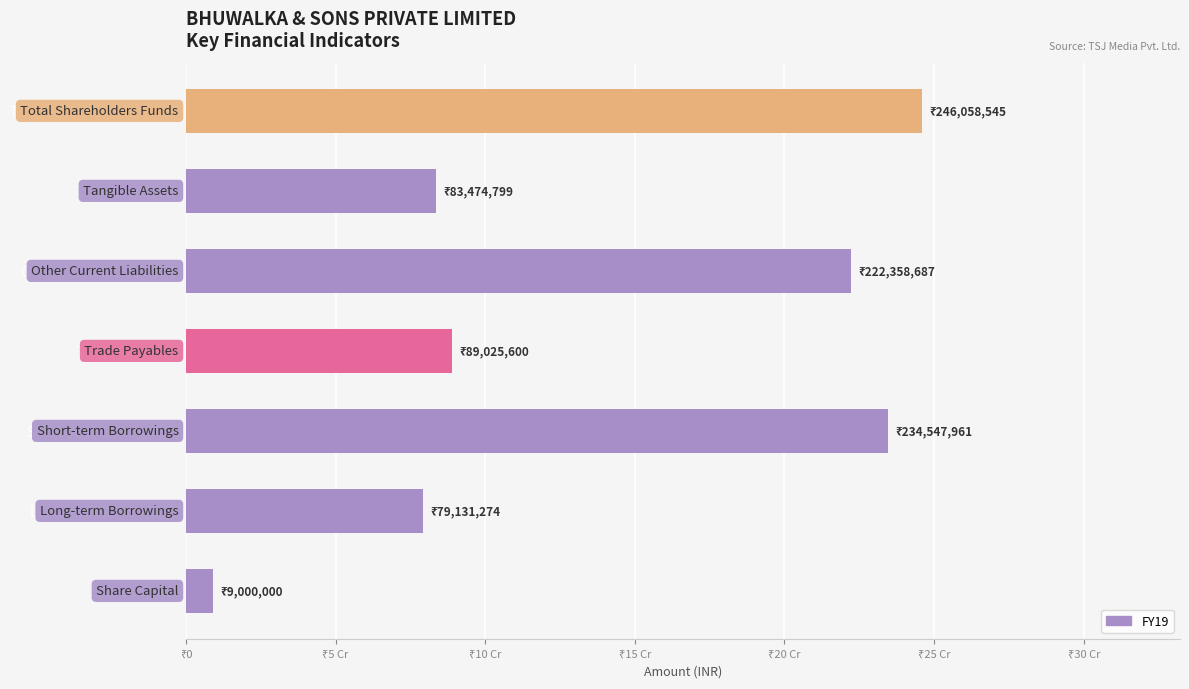

What is the difference between the maximum and minimum values?

237058545